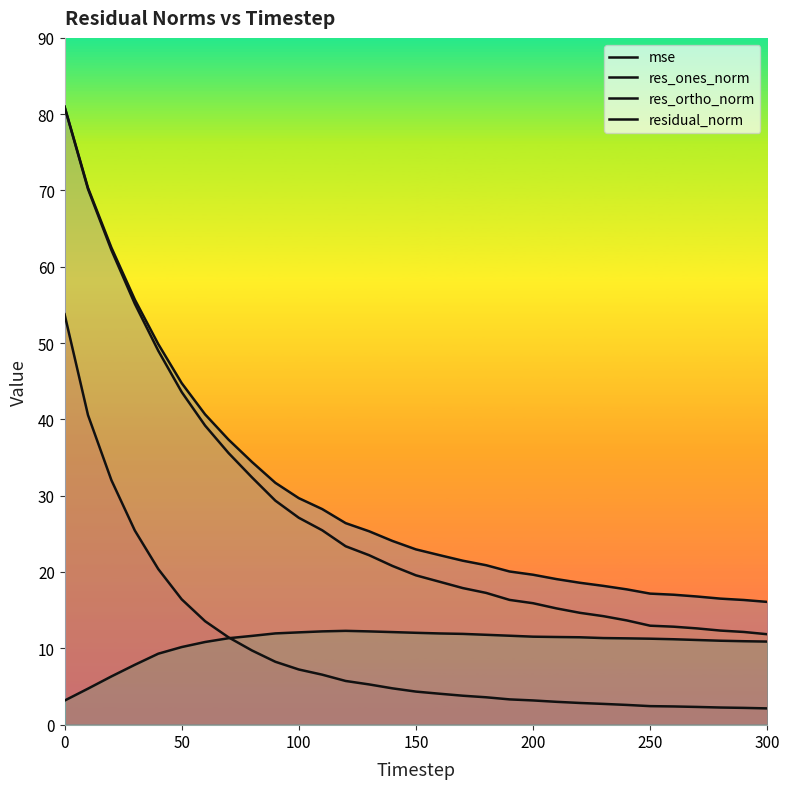

What is the sum of all res_ortho_norm values?

330.7